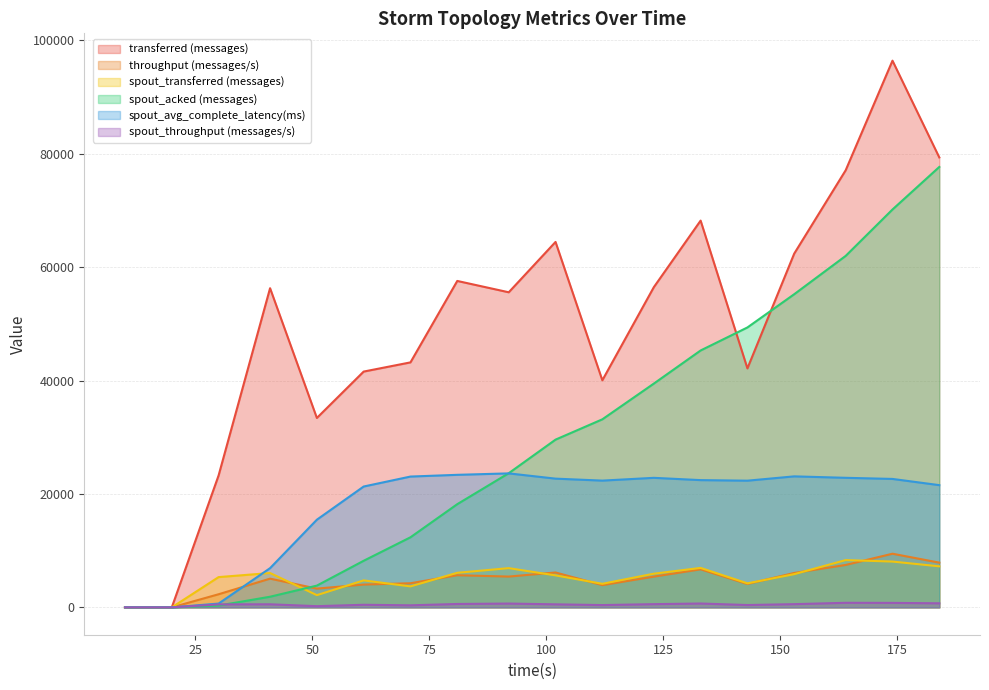

True or false: spout_throughput (messages/s) has a value of 959.7 at 123.

False